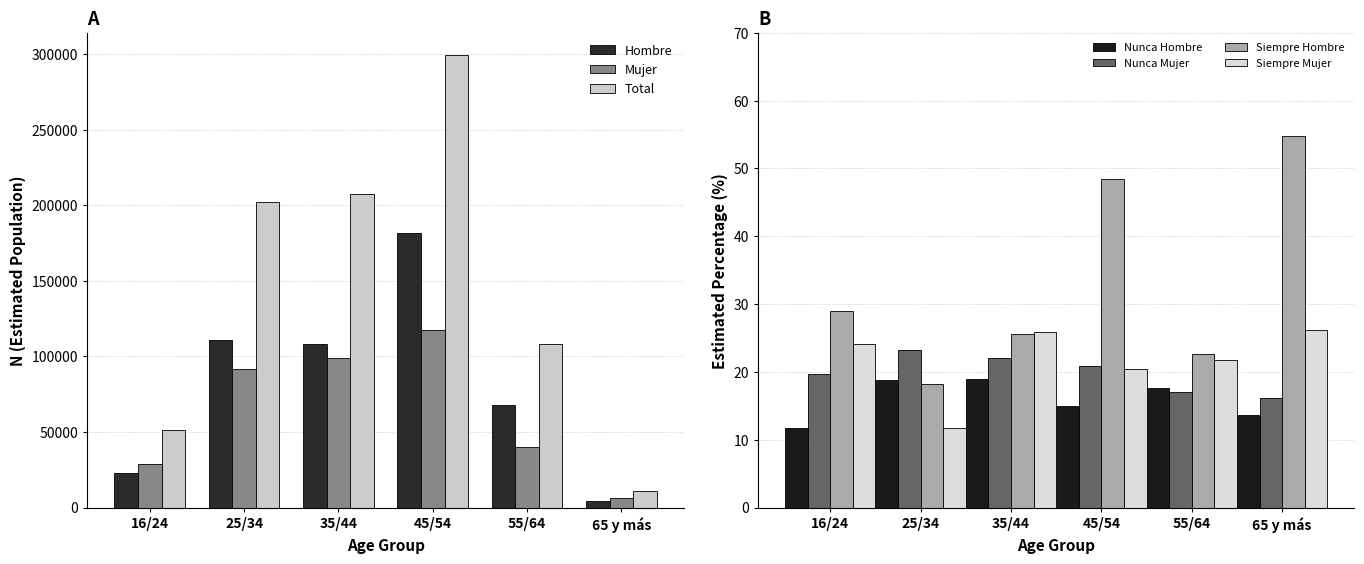

How many data points does each series have?

6